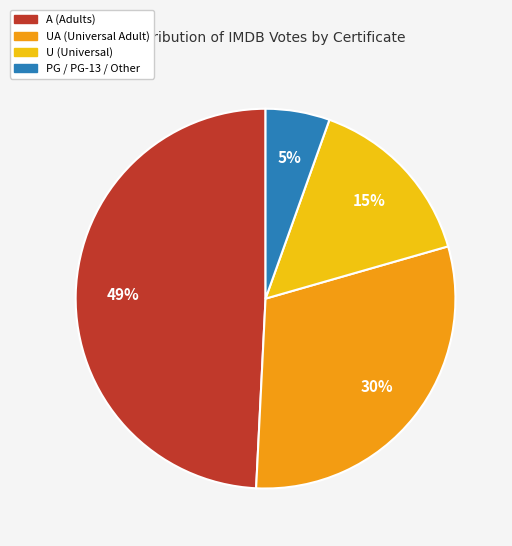

Is there a majority slice in this chart?

No